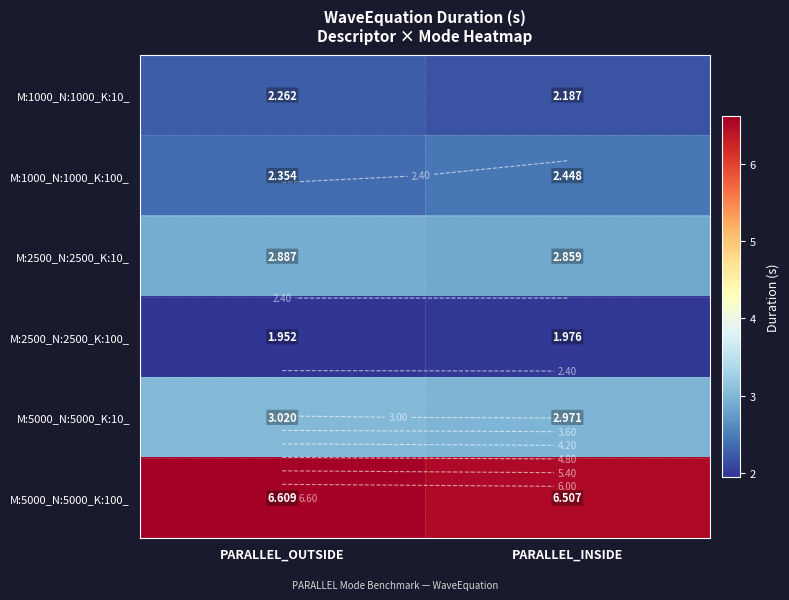

The M:2500_N:2500_K:10_ series shows 2.9 at PARALLEL_OUTSIDE. True or false?

True